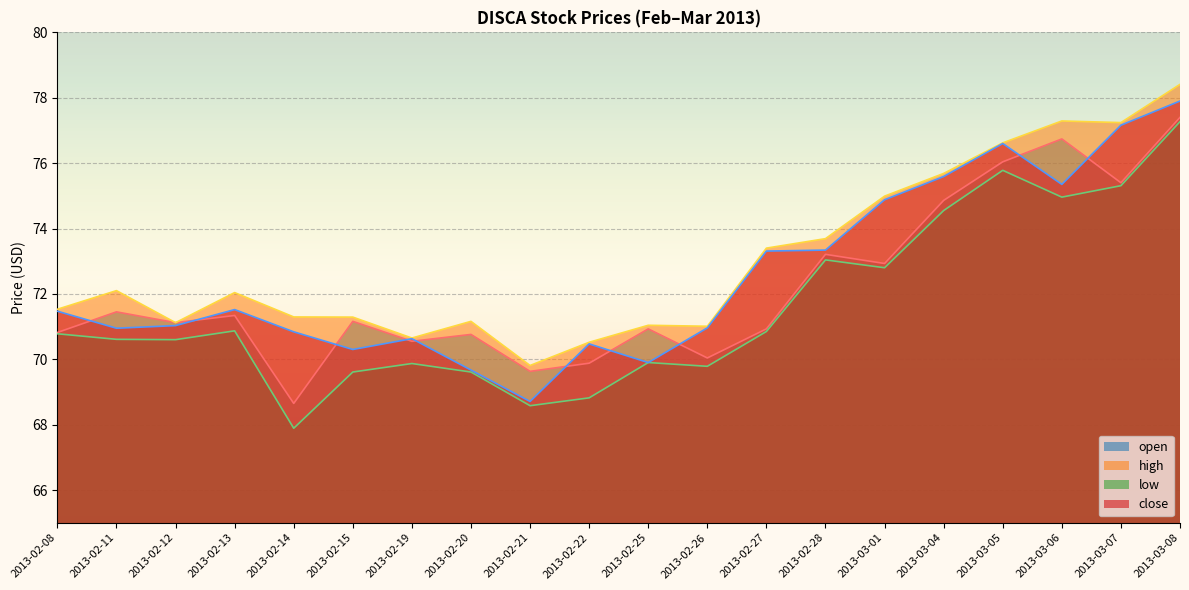

The low series shows 70.8 at 2013-02-08. True or false?

True